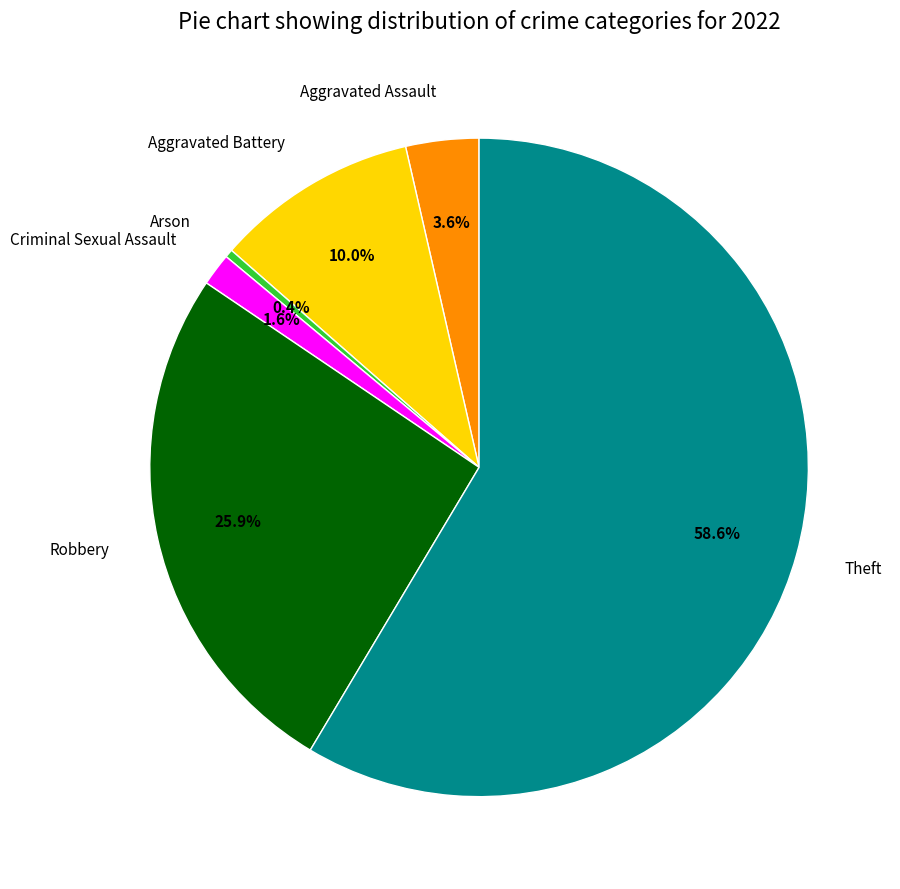

Is it true that Aggravated Assault is 4% of the pie?

True